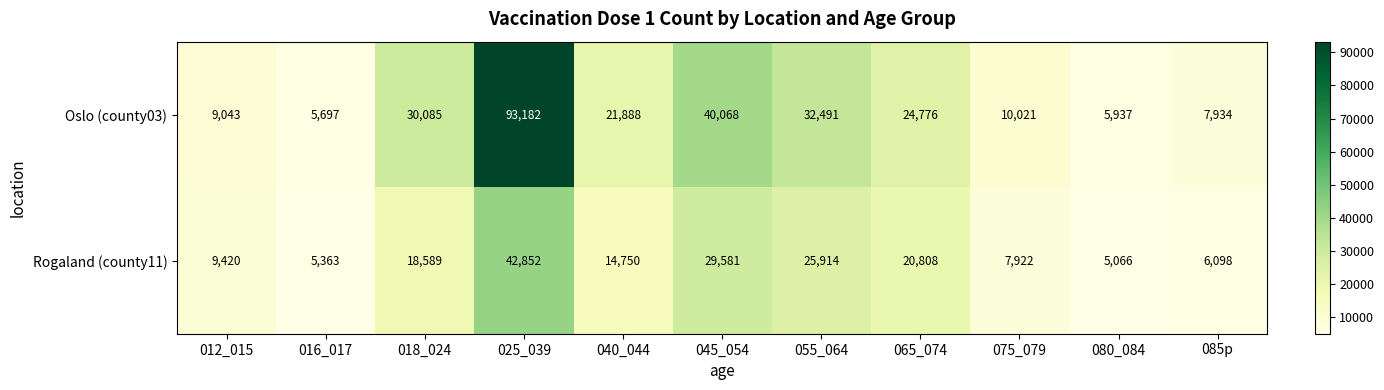

What is the greatest value displayed?

93182